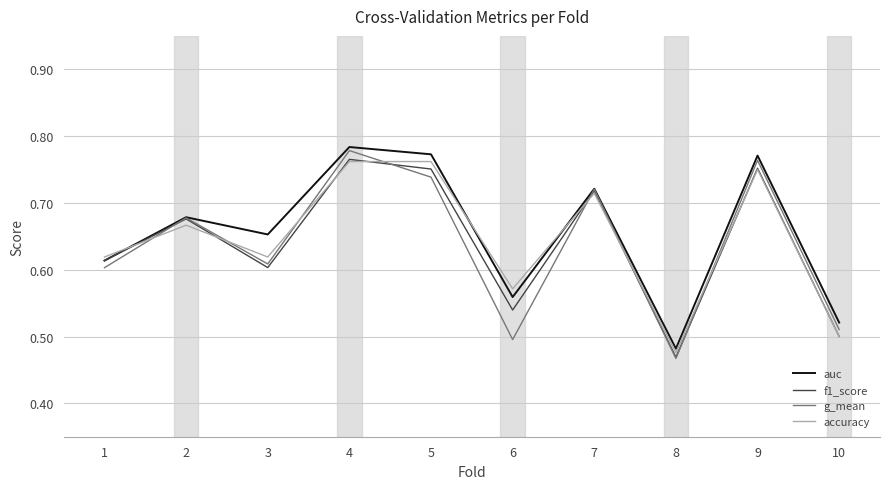

After their last crossing, which series has the higher values: f1_score or auc?

auc